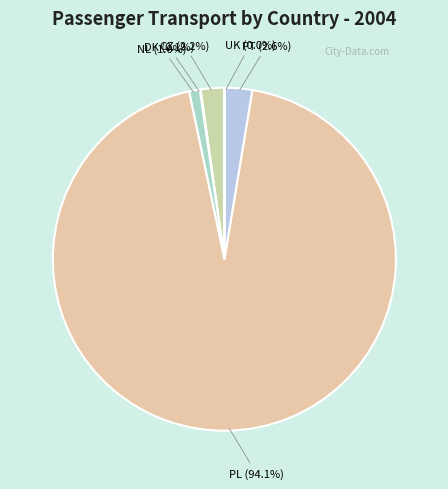

The NL slice represents 11% of the pie. True or false?

False